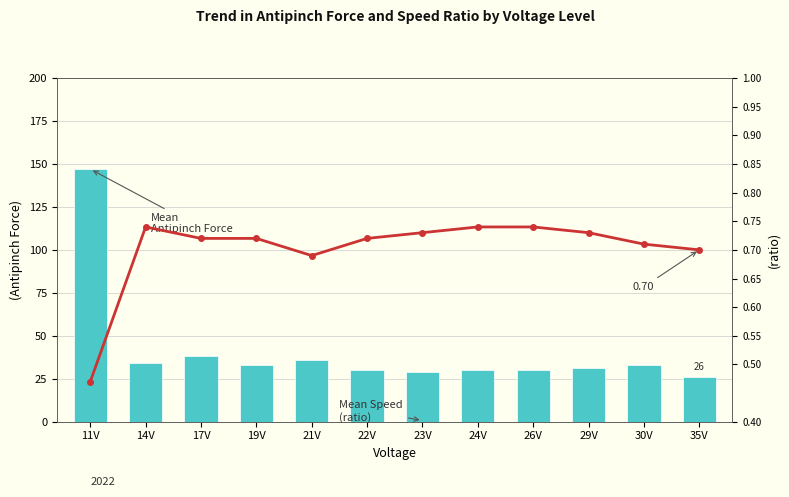

What is the average value of the Mean Antipinchforce series?

41.4